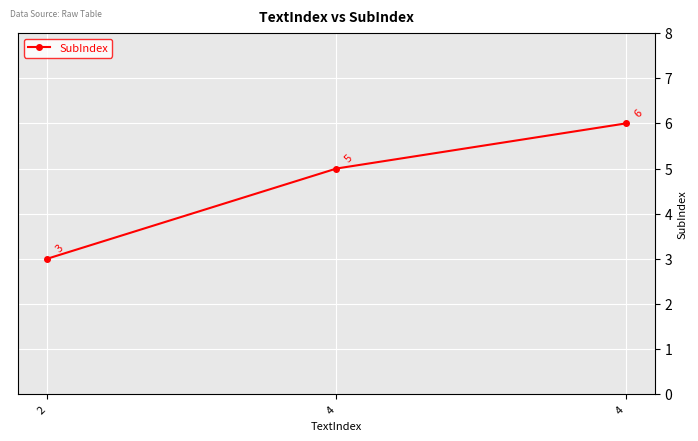

What is the ratio of the value at 4 to the value at 4?

0.8